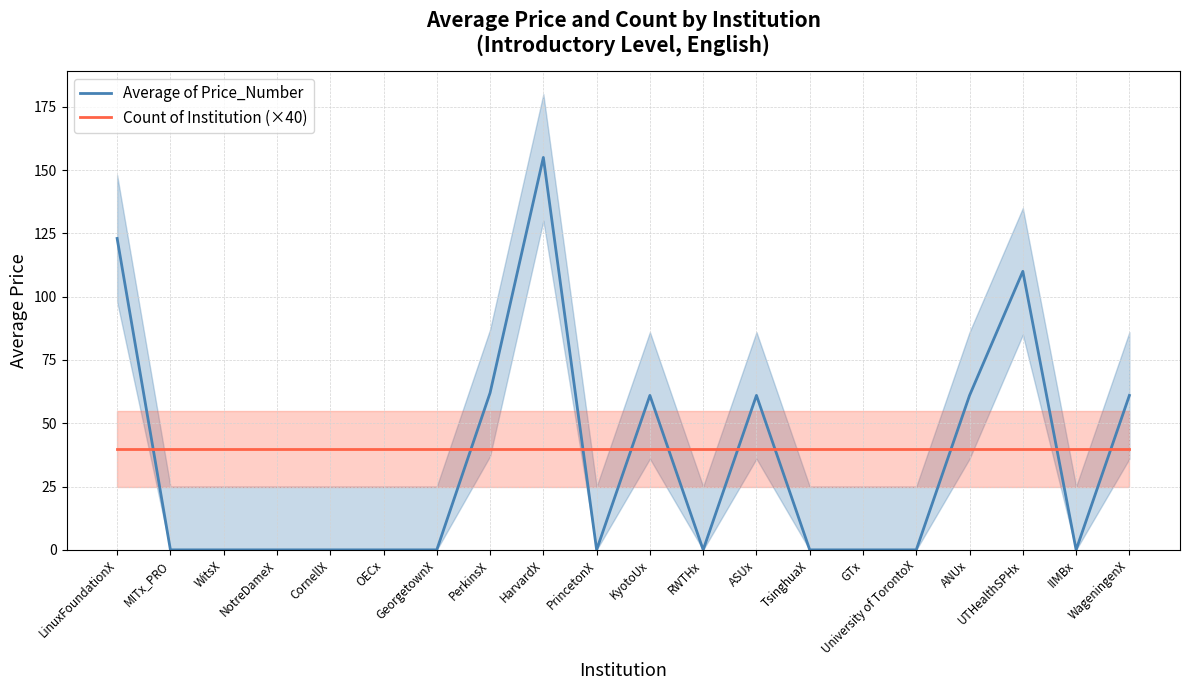

Reading left to right, transcribe all the data shown in this chart.

Average of Price_Number: 123	0	0	0	0	0	0	62	155	0	61	0	61	0	0	0	61	110	0	61
Count of Institution (×40): 40	40	40	40	40	40	40	40	40	40	40	40	40	40	40	40	40	40	40	40